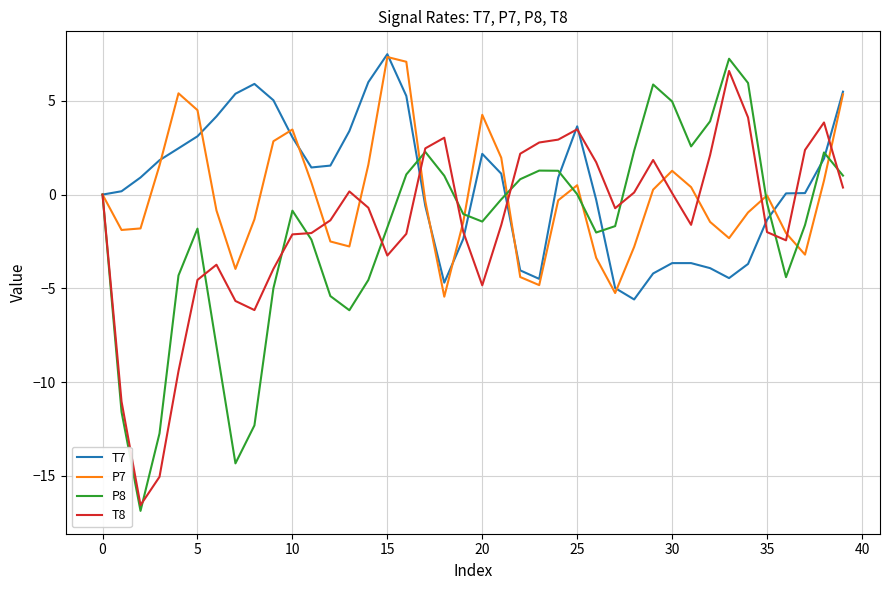

What is the greatest value displayed?

7.5